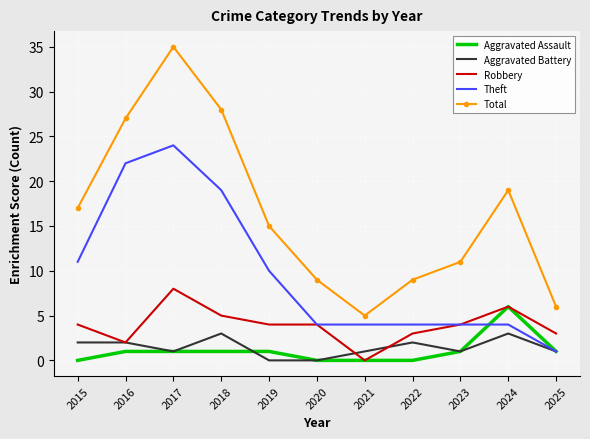

At which label is Theft closest to 12?

2015